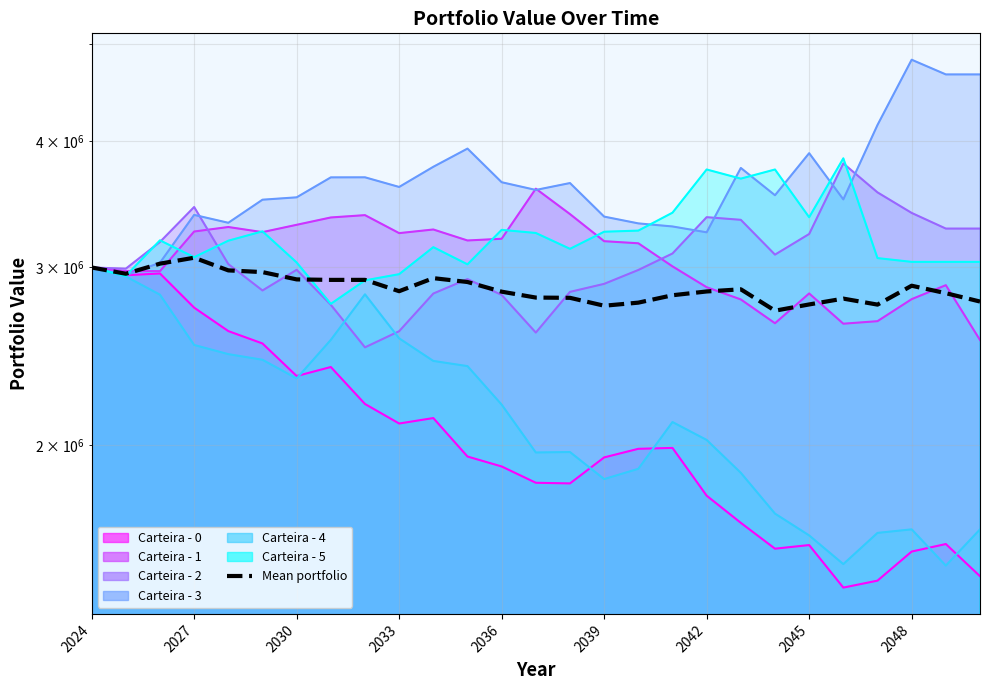

Where does the data first go above 2841886?

2024